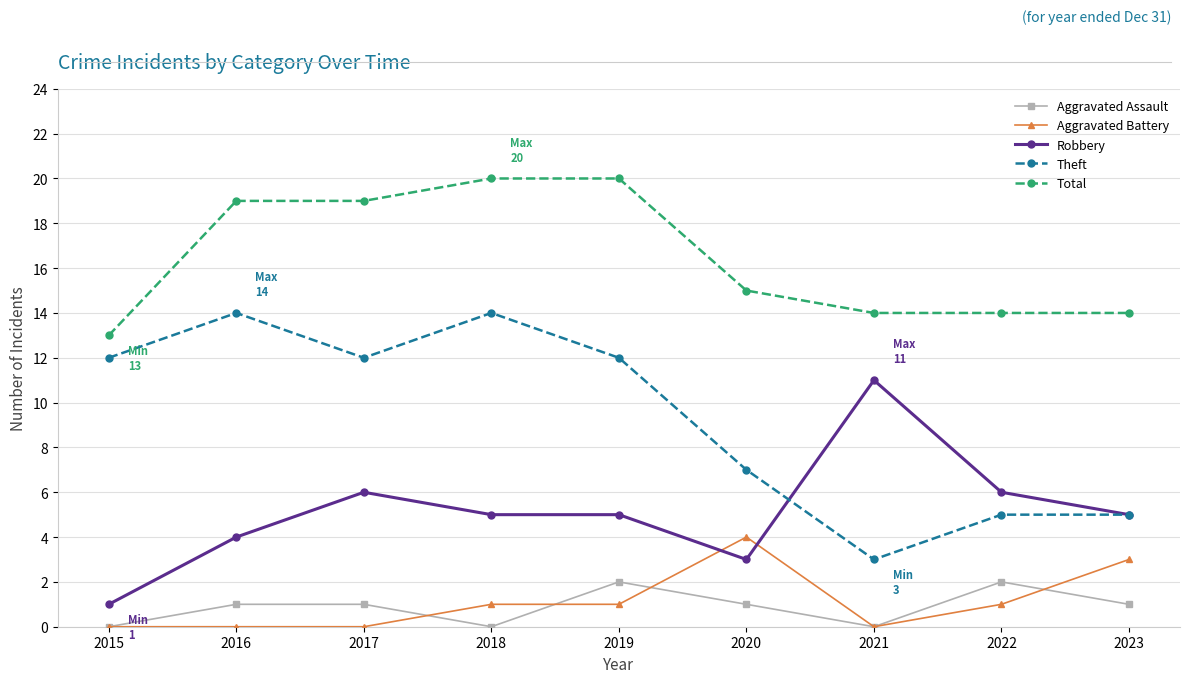

The value of Aggravated Battery at 2020 is 4. True or false?

True